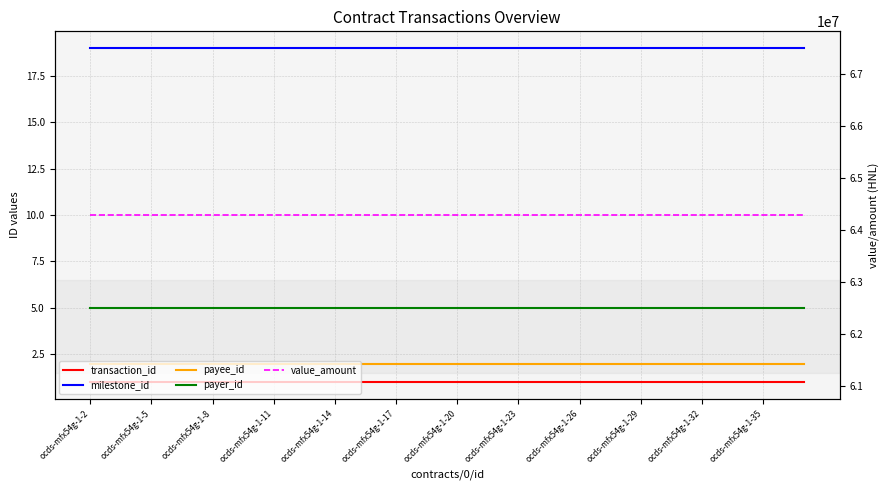

The payee_id series shows 2.0 at ocds-mfx54g-1-5. True or false?

True